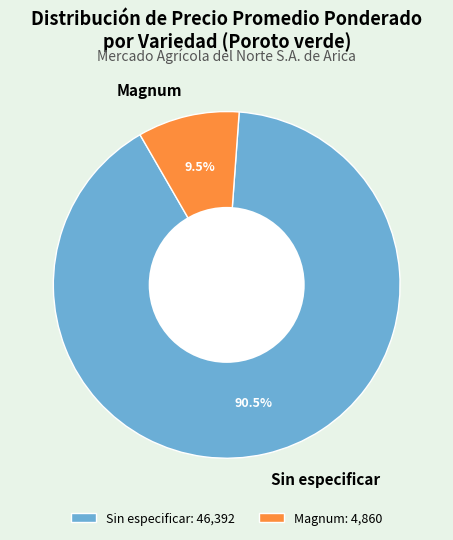

What is the ratio of the value at Sin especificar to the value at Magnum?

9.5